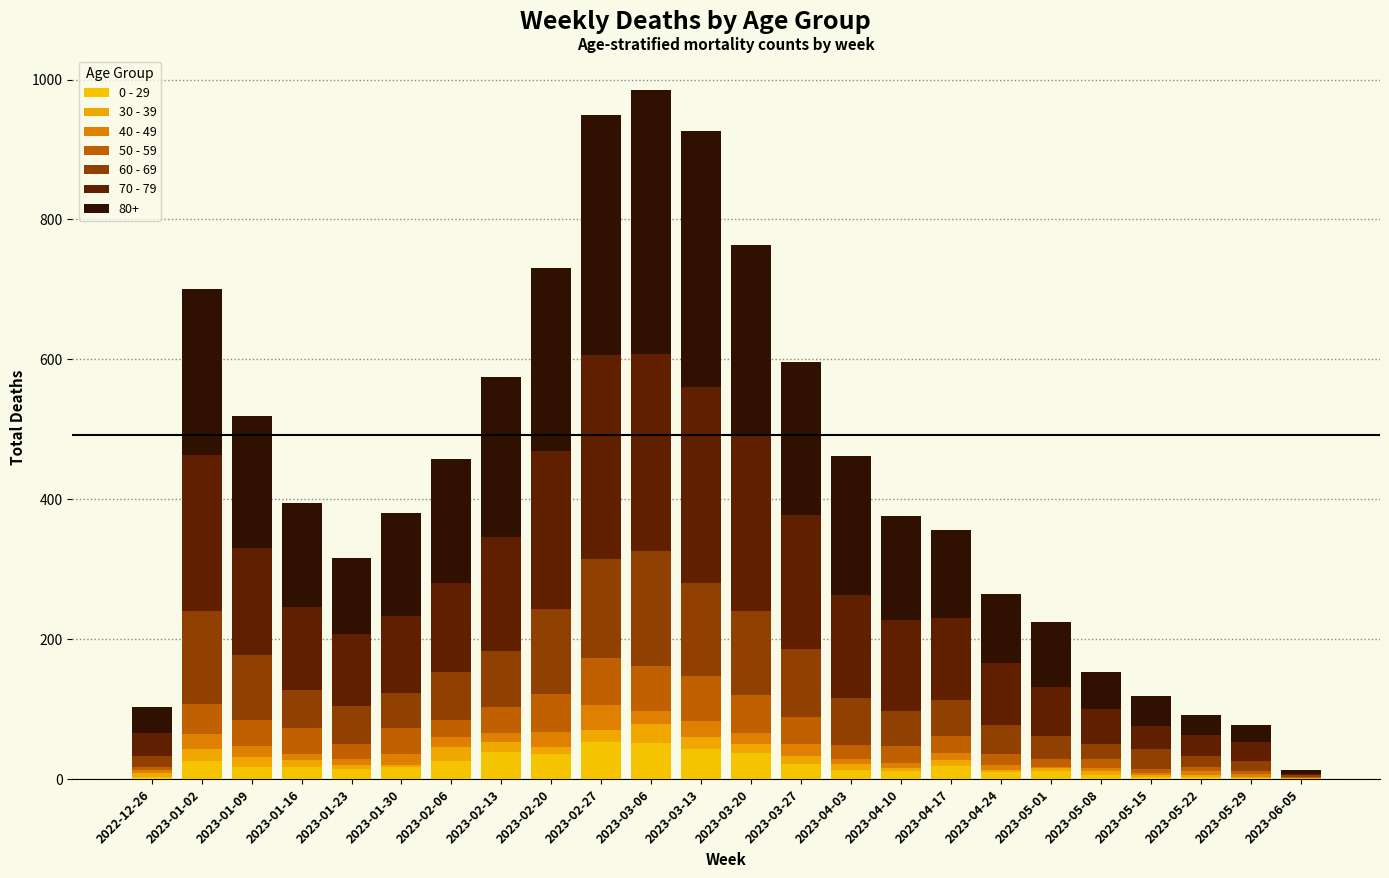

What is the difference between the 30 - 39 values at 2023-03-06 and 2023-04-17?

19